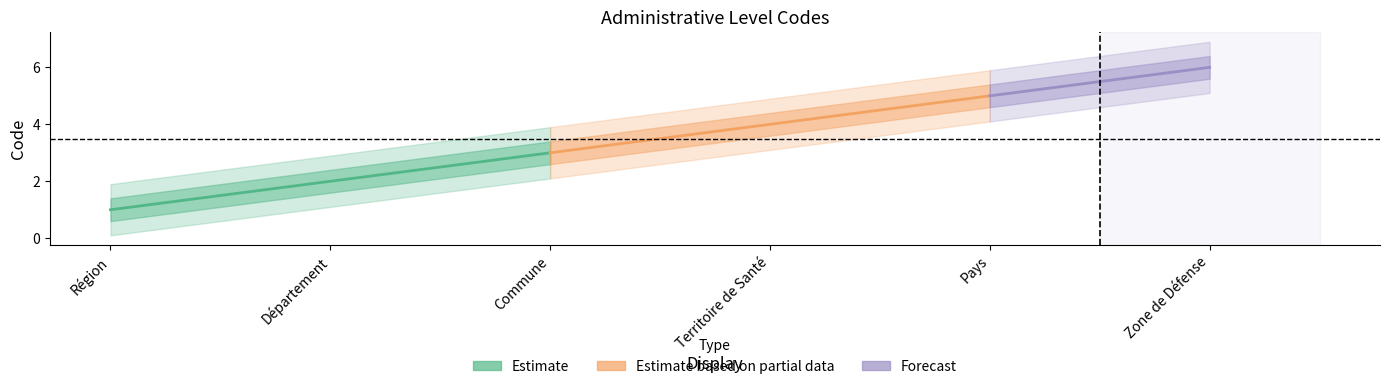

True or false: there are more than 1 points higher than both neighbors.

False